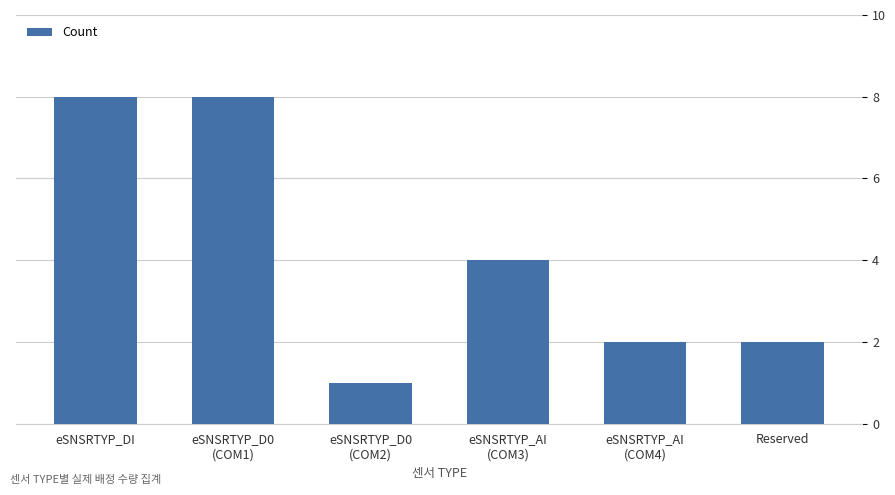

Which label corresponds to the smallest value in the chart?

eSNSRTYP_D0
(COM2)